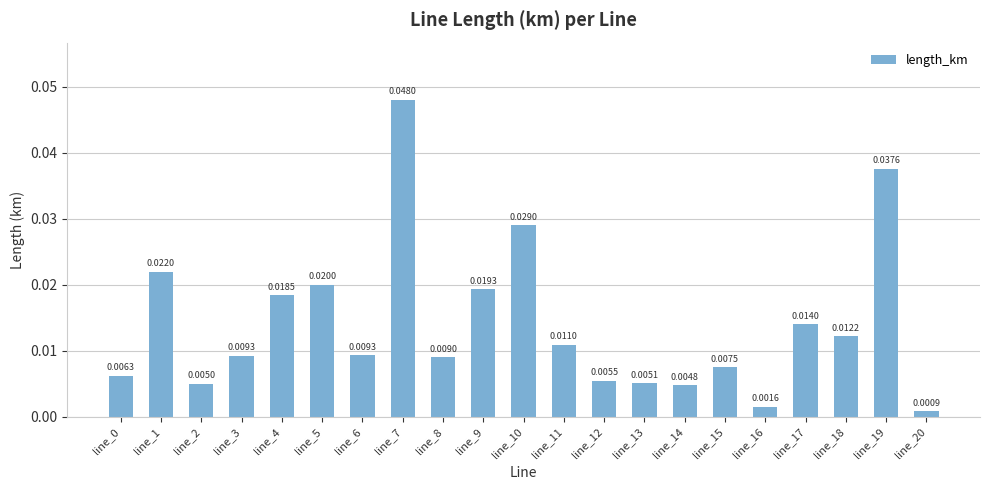

What is the sum of all values?

0.3